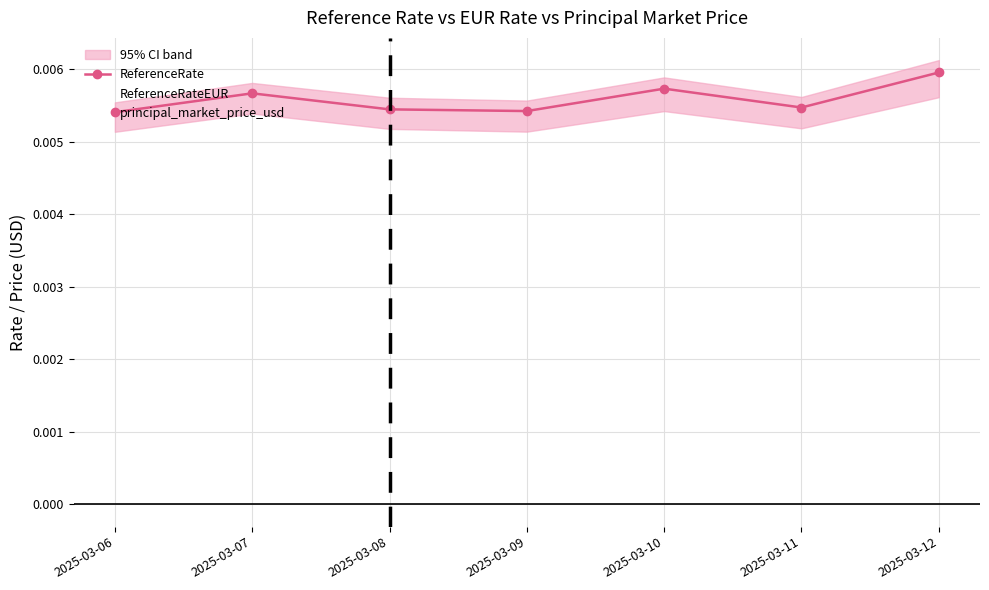

True or false: ReferenceRate has more than 2 interior local peaks.

False